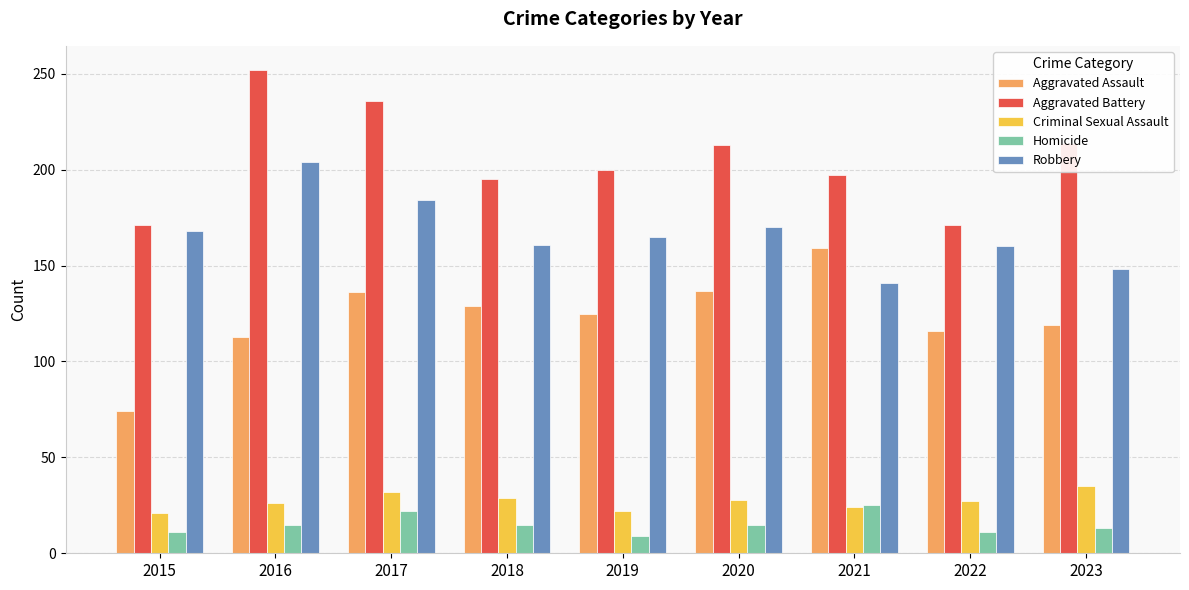

What is the value of the Aggravated Assault bar at the 1st from the left?

74